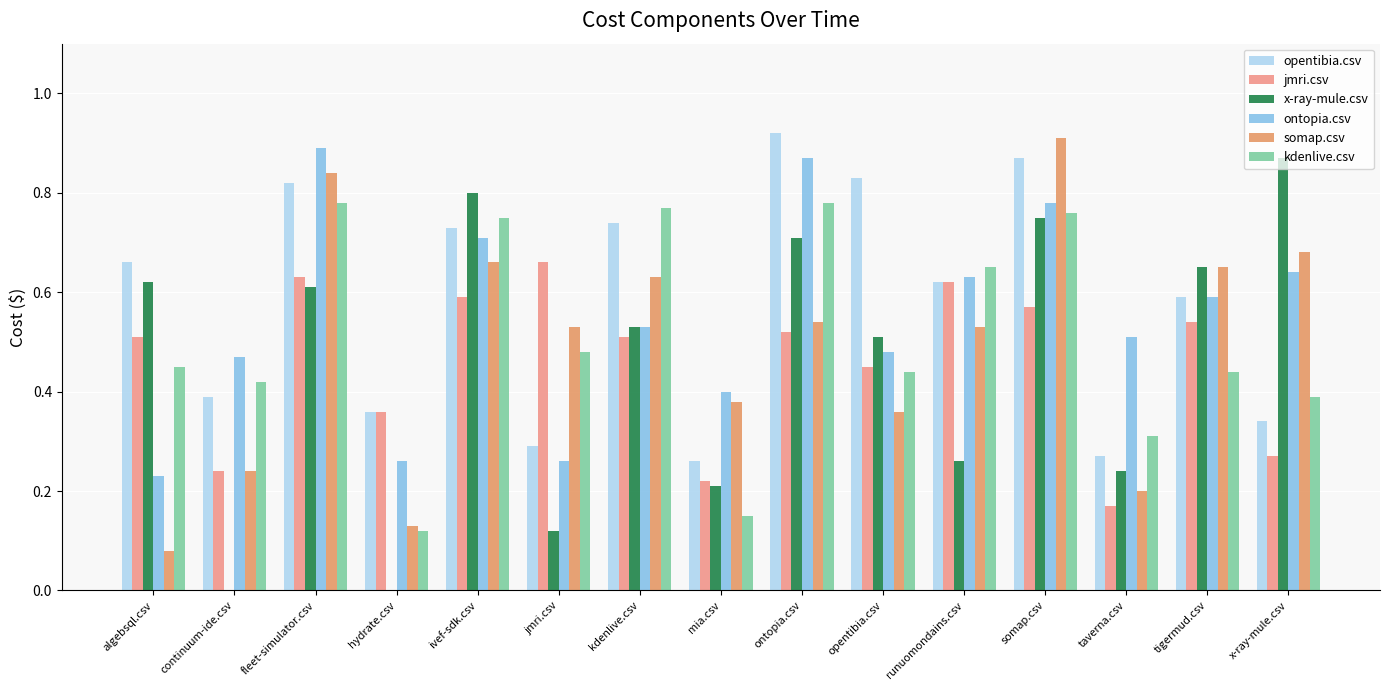

What is the difference between the second highest and second lowest values in the kdenlive.csv series?

0.6